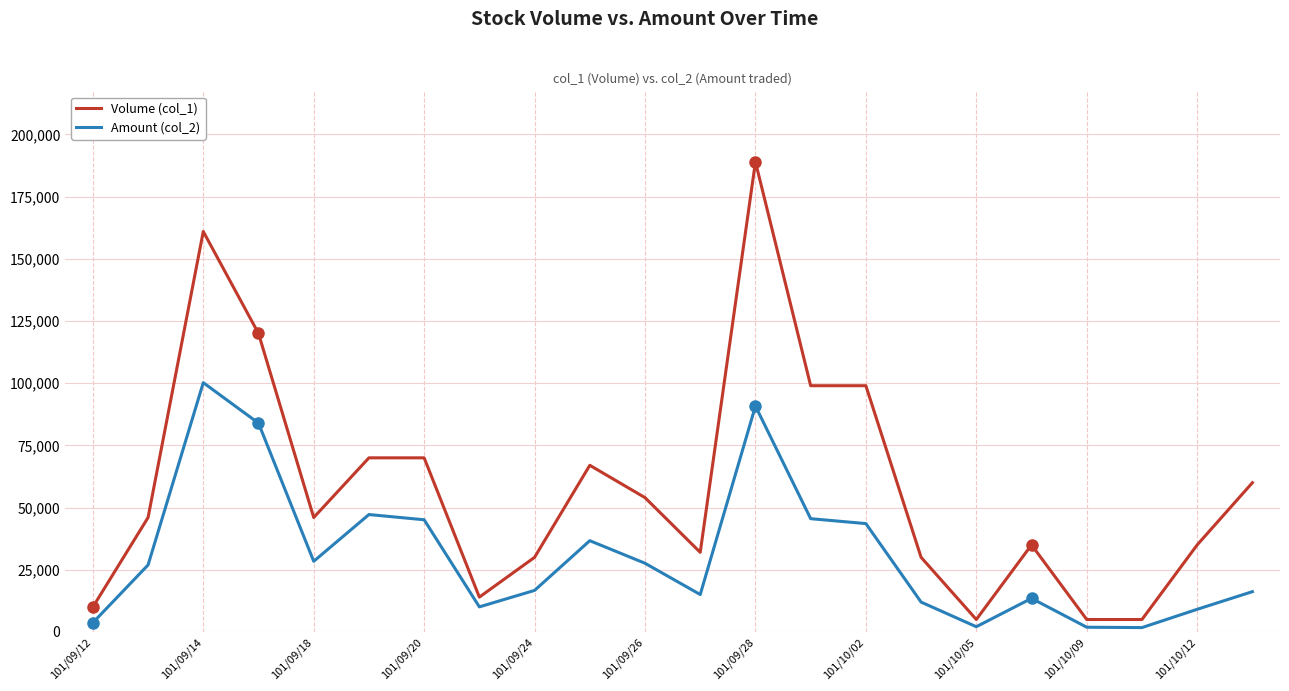

What is the average value of the Volume (col_1) series?

58273